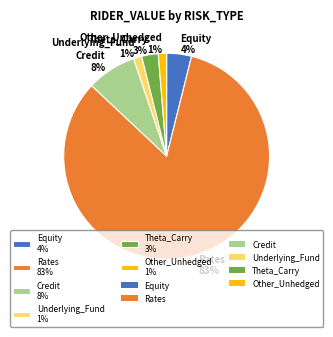

Is the sum of Credit and Other_Unhedged greater than half?

No